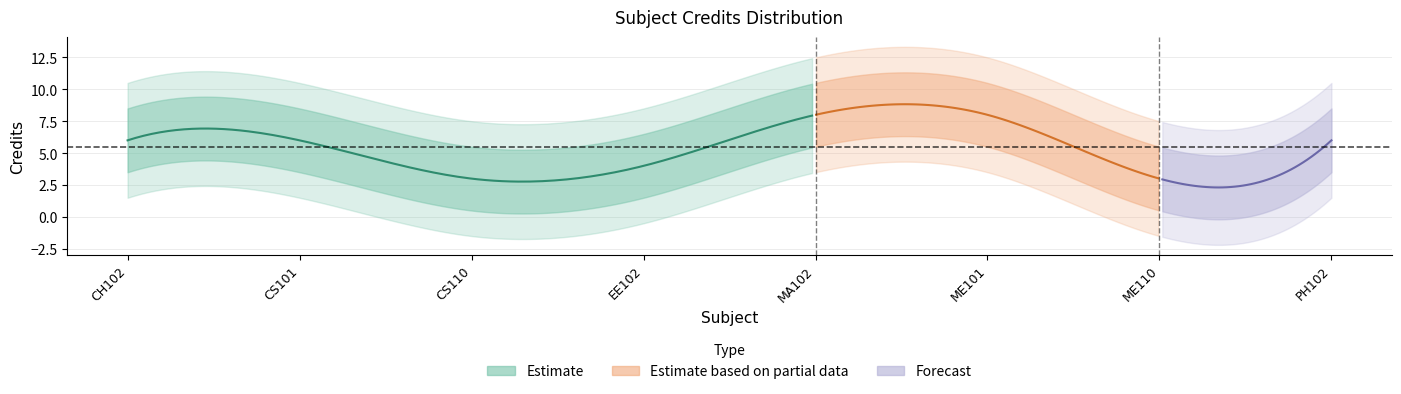

How many data points are above 6?

2